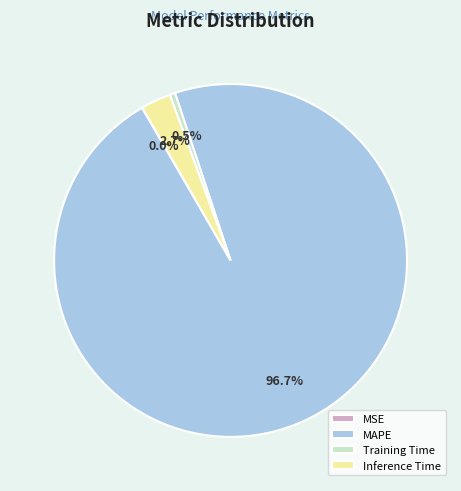

Does MAPE represent more than half of the total?

Yes